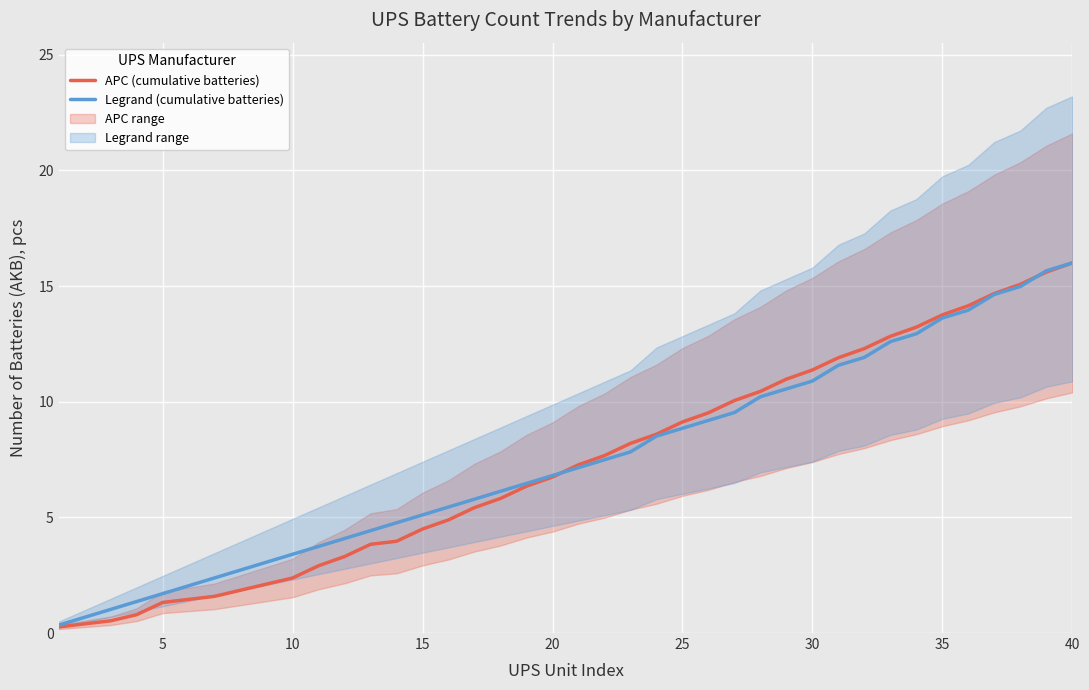

At how many categories does at least one series exceed 4?

29